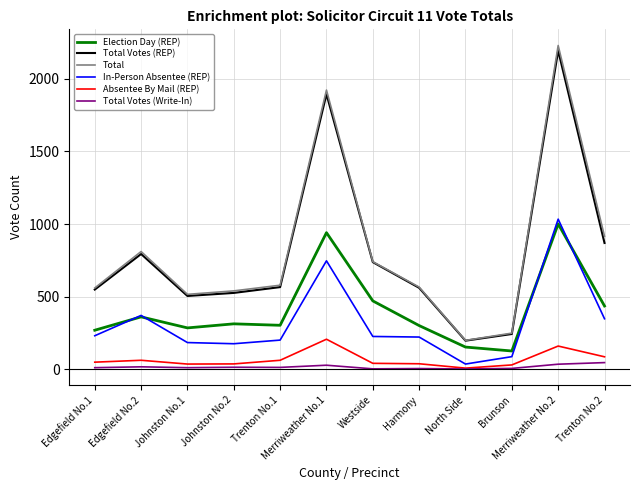

Which series changed the most between Edgefield No.1 and Merriweather No.2?

Total